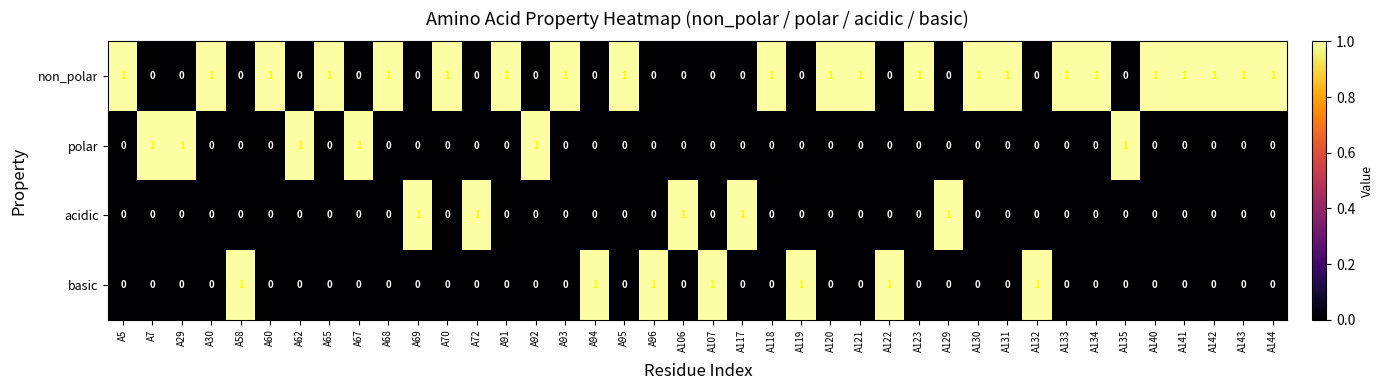

Count the acidic values in the range 0 to 1.

40